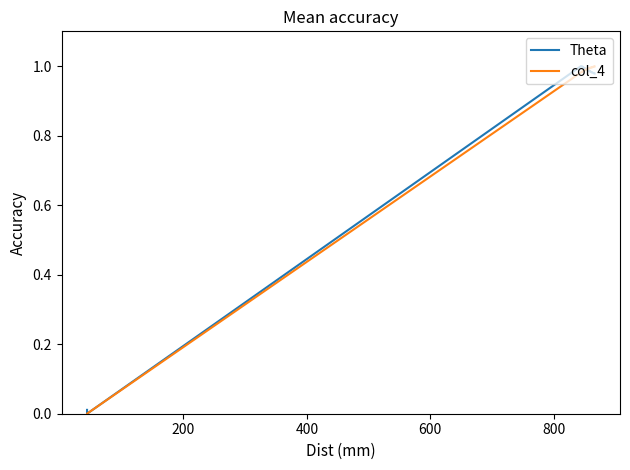

What is the difference between the second highest and second lowest values in the Theta series?

1.0